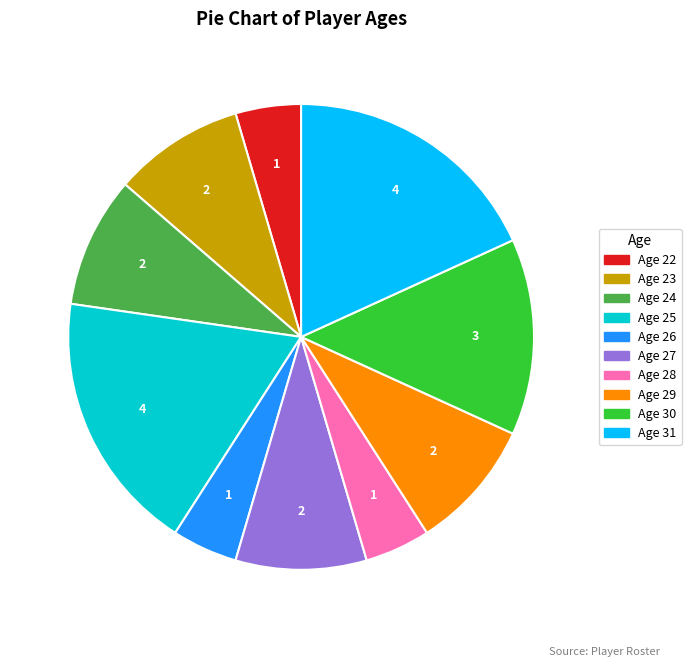

Is there any slice that represents more than half of the pie?

No